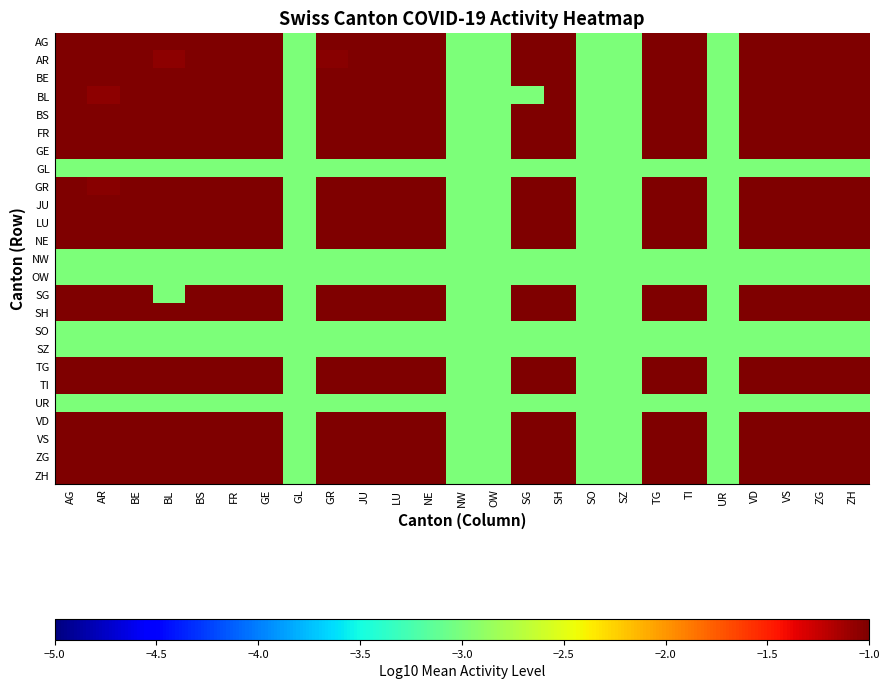

What is the difference between the highest and lowest values at FR?

2.0